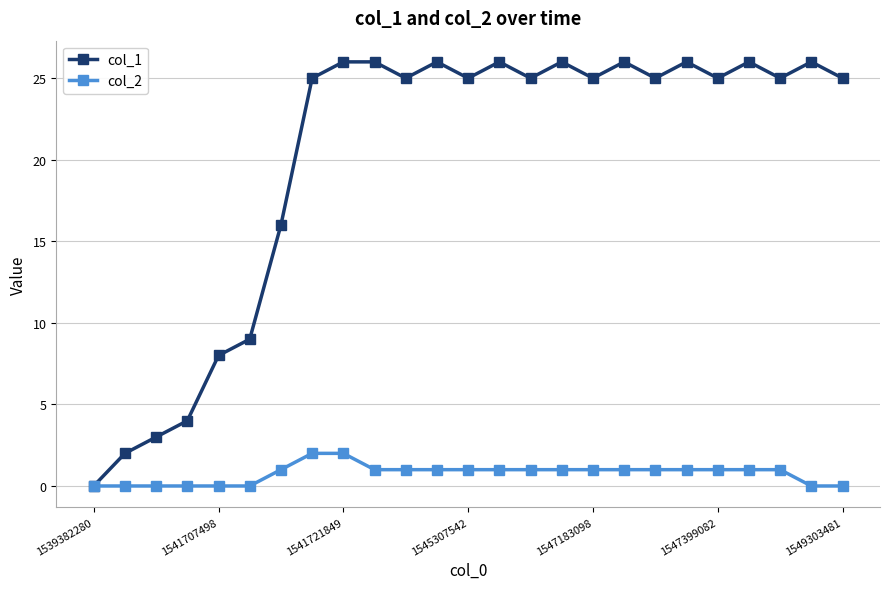

What is the sum of all col_2 values?

19